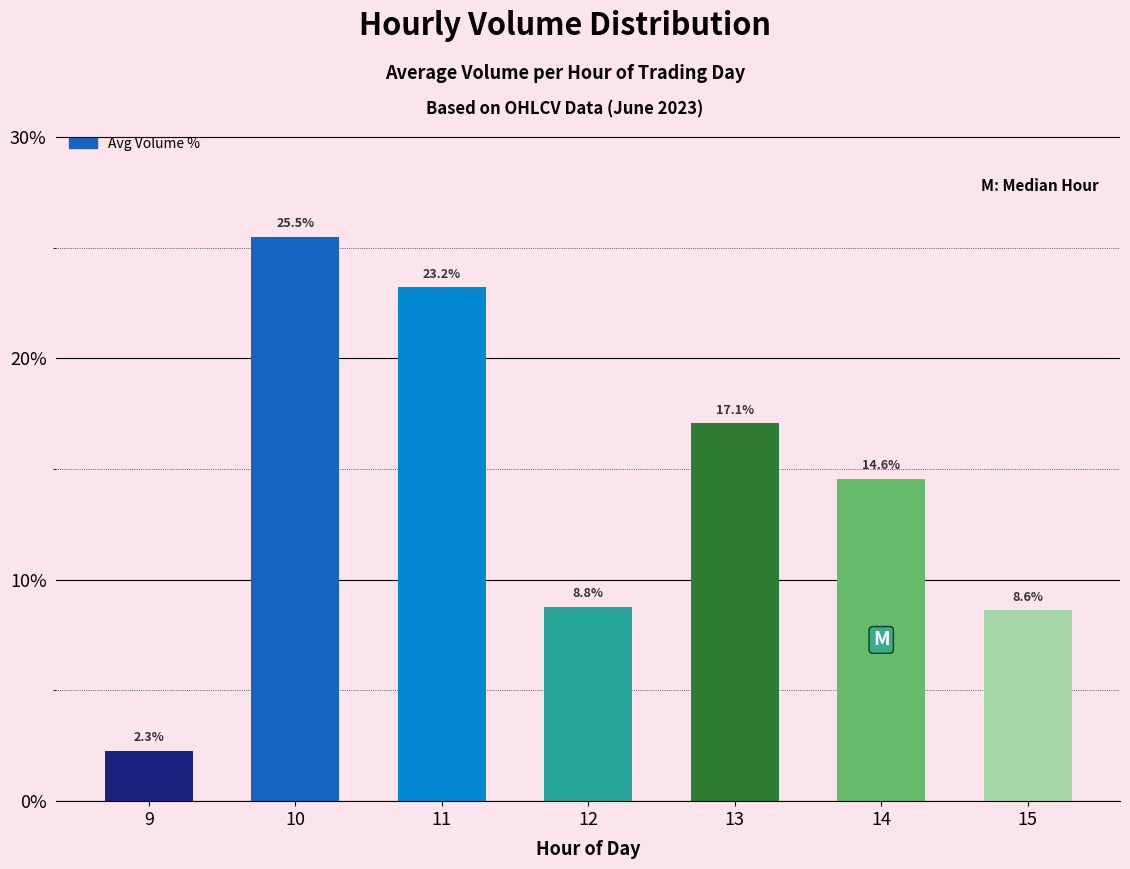

True or false: the data shows 8.8 at 12.

True